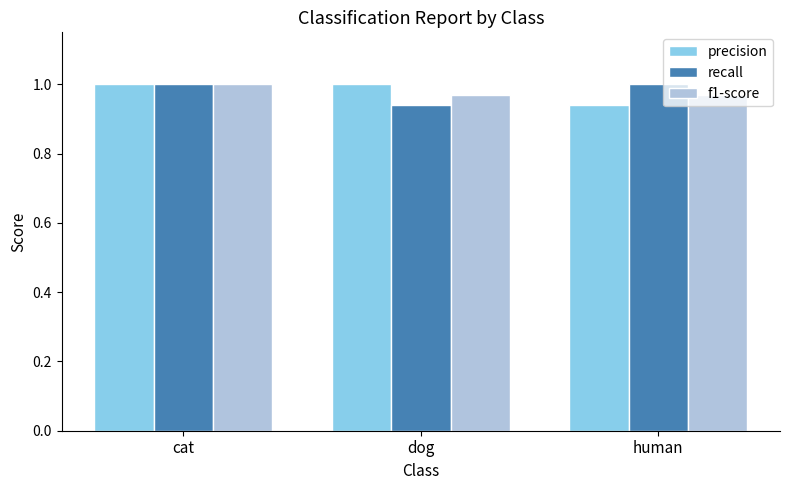

What is the sum of the precision values at dog and cat?

2.0